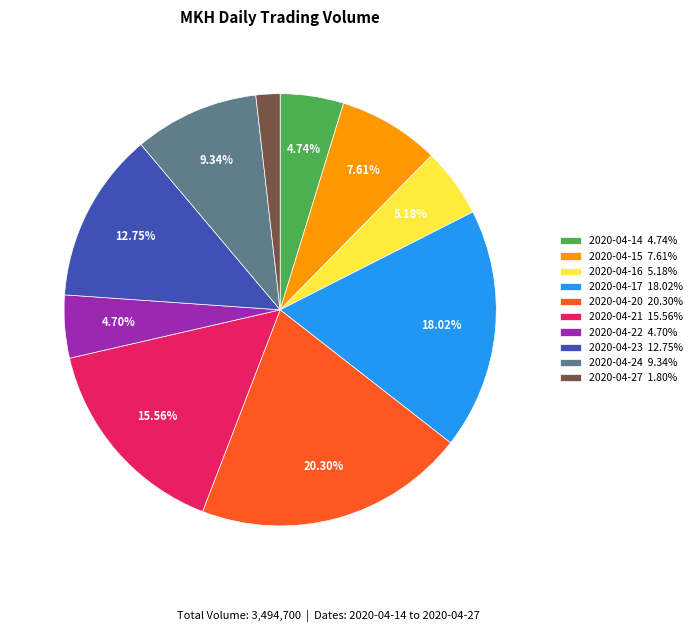

To the nearest percent, what is the average slice percentage?

10%